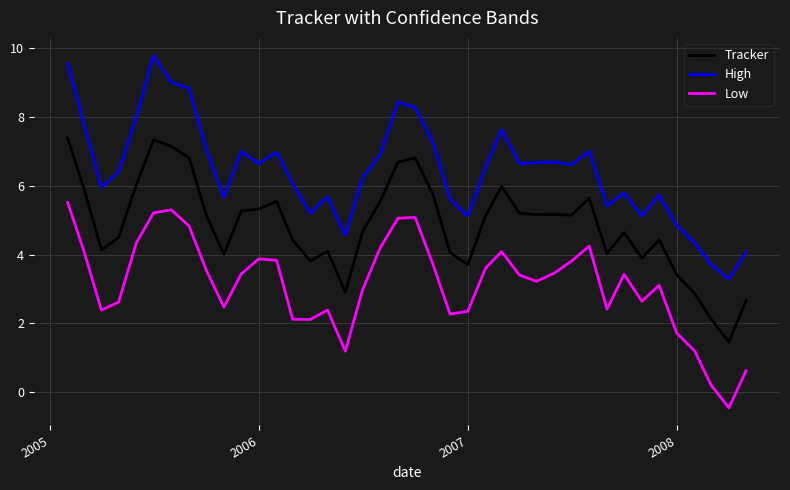

What is the difference between the second highest and second lowest values in the Low series?

5.1